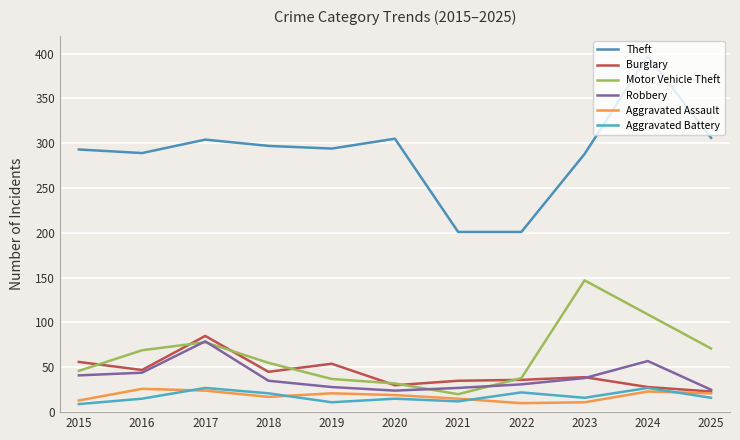

Is the value of Theft at 2024 greater than the value of Aggravated Assault at 2025?

Yes